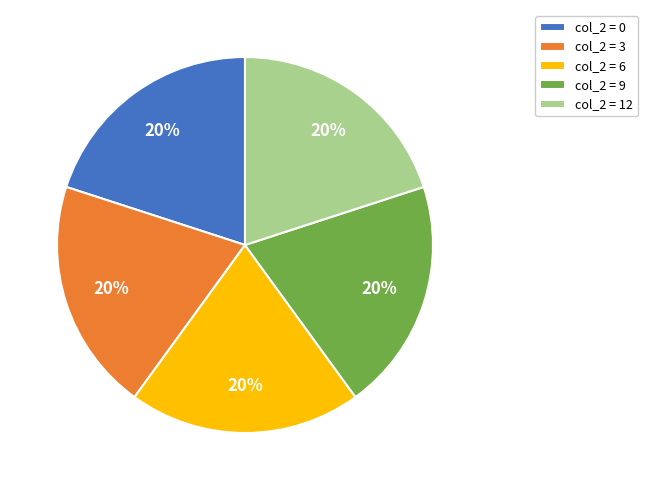

Approximately how many times larger is the value at col_2 = 9 compared to col_2 = 0?

1.0